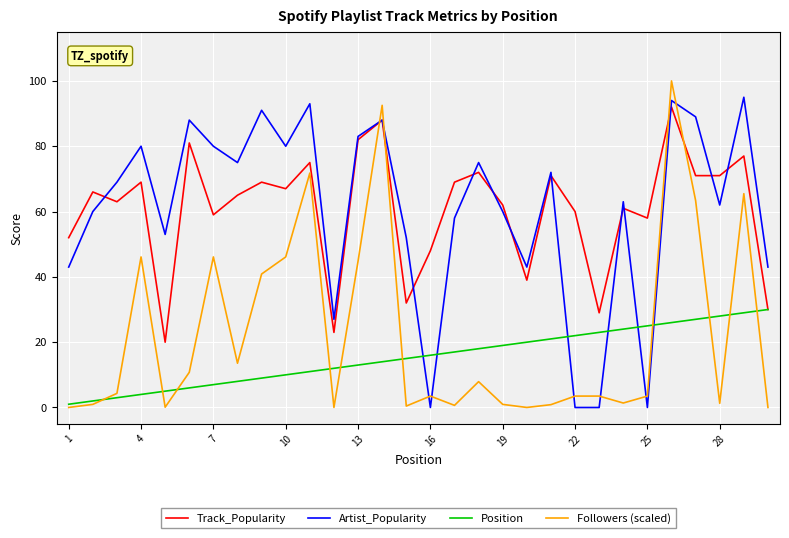

What are all the series names shown in the legend?

Track_Popularity, Artist_Popularity, Position, Followers (scaled)